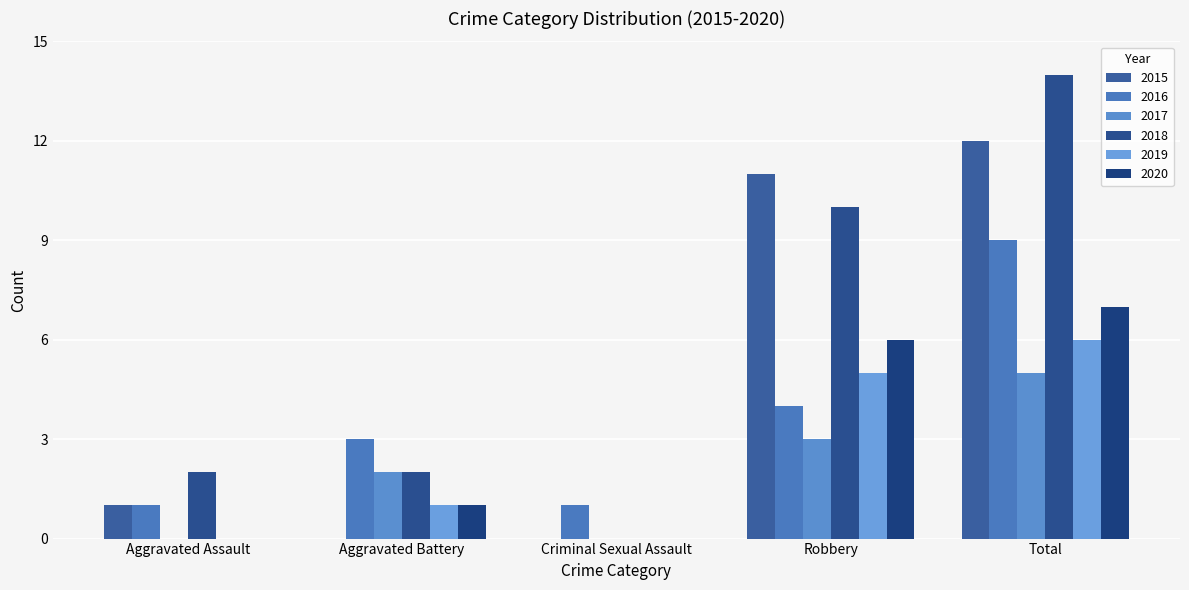

What is the difference between the maximum and minimum values in the 2016 series?

8